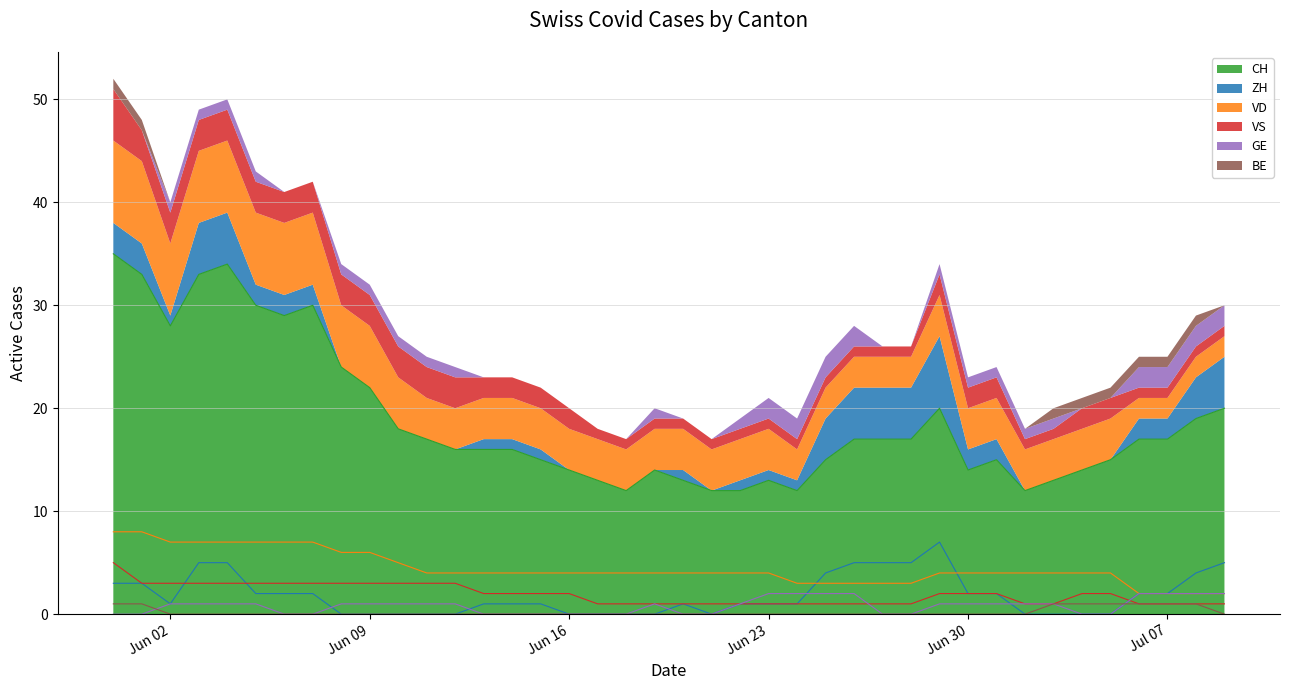

What is the label of the 35th point from the left?

2020-07-04